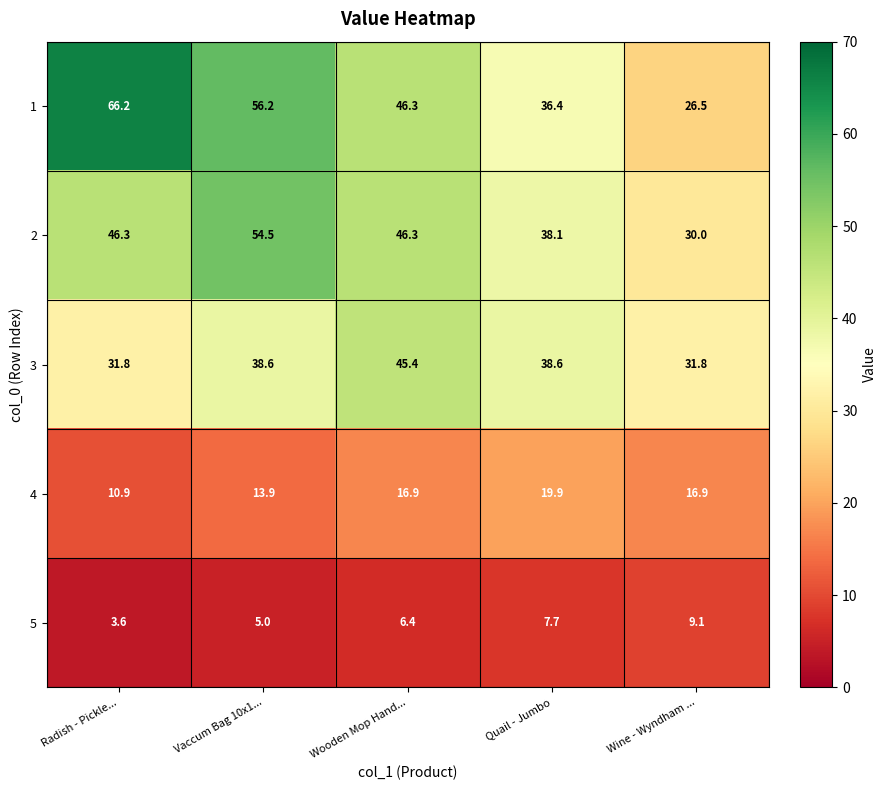

Read the 4 value at Quail - Jumbo.

19.9